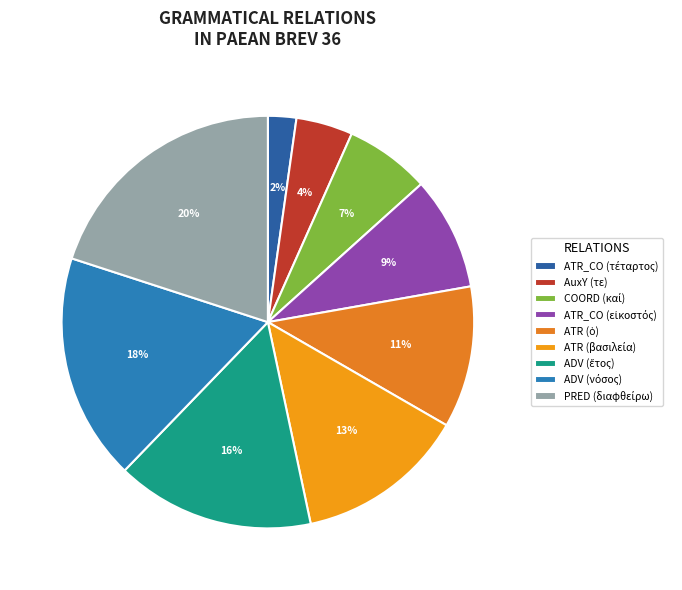

To the nearest percent, what portion does PRED (διαφθείρω) represent?

20%